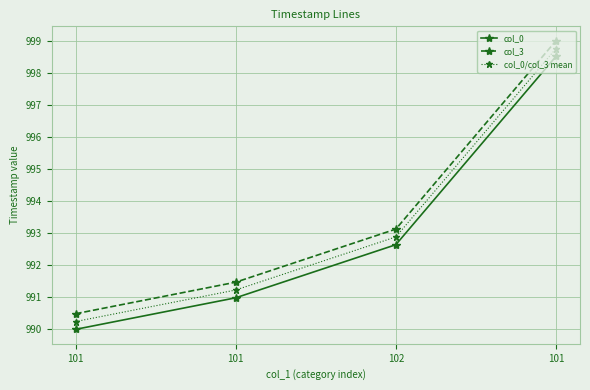

What is the label of the 1st point from the left?

101